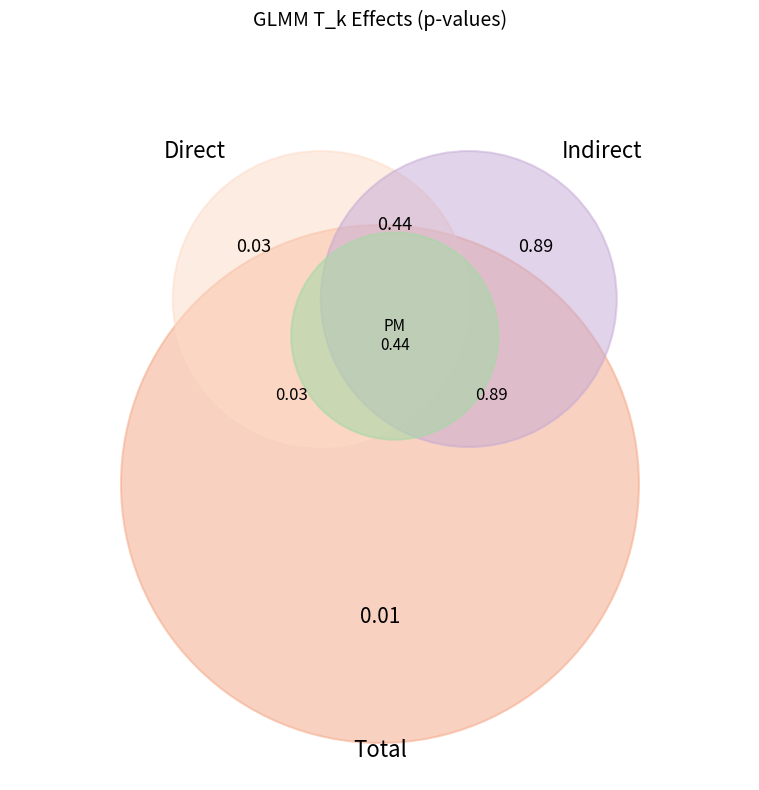

What percentage is the Indirect slice, to the nearest percent?

65%